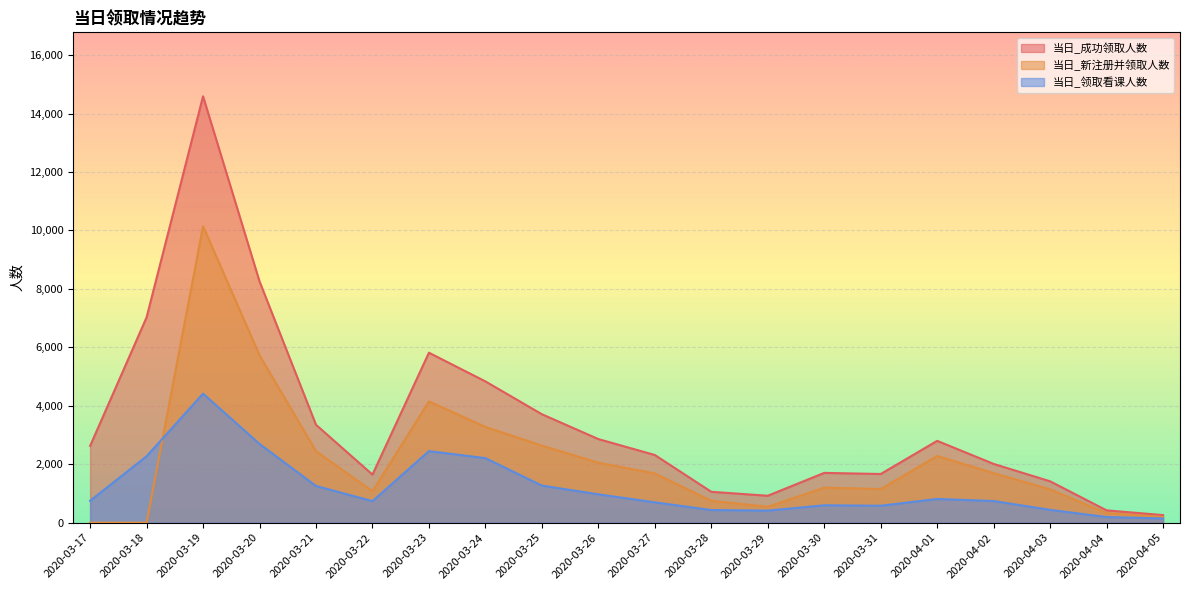

What is the difference between the maximum and minimum values in the 当日_成功领取人数 series?

14328